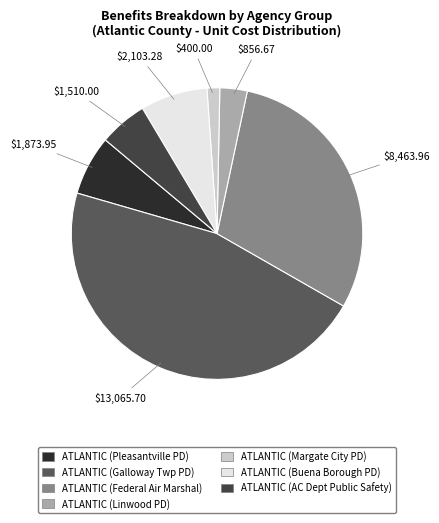

How many slices are in this pie chart?

7